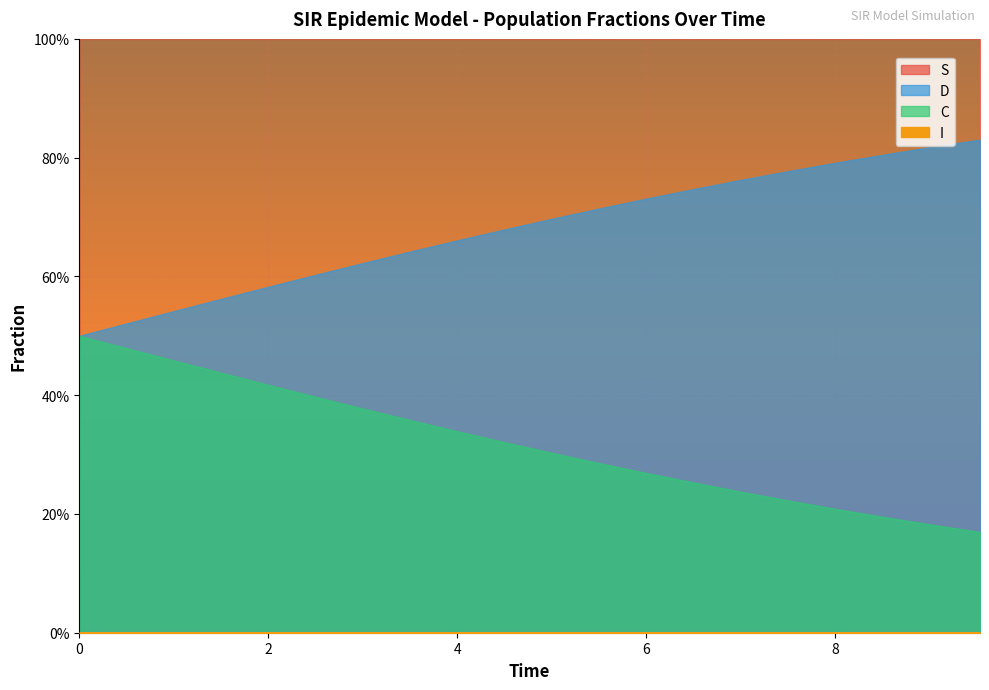

Reading left to right, extract all data points from this chart.

S: 0=1.0	1=1.0	2=1.0	3=1.0	4=1.0	5=1.0	6=1.0	7=1.0	8=1.0	9=1.0	10=1.0	11=1.0	12=1.0	13=1.0	14=1.0	15=1.0	16=1.0	17=1.0	18=1.0	19=1.0
I: 0=0.0	1=0.0	2=0.0	3=0.0	4=0.0	5=0.0	6=0.0	7=0.0	8=0.0	9=0.0	10=0.0	11=0.0	12=0.0	13=0.0	14=0.0	15=0.0	16=0.0	17=0.0	18=0.0	19=0.0
C: 0=0.5	1=0.5	2=0.5	3=0.4	4=0.4	5=0.4	6=0.4	7=0.4	8=0.3	9=0.3	10=0.3	11=0.3	12=0.3	13=0.3	14=0.2	15=0.2	16=0.2	17=0.2	18=0.2	19=0.2
D: 0=0.5	1=0.5	2=0.5	3=0.6	4=0.6	5=0.6	6=0.6	7=0.6	8=0.7	9=0.7	10=0.7	11=0.7	12=0.7	13=0.7	14=0.8	15=0.8	16=0.8	17=0.8	18=0.8	19=0.8